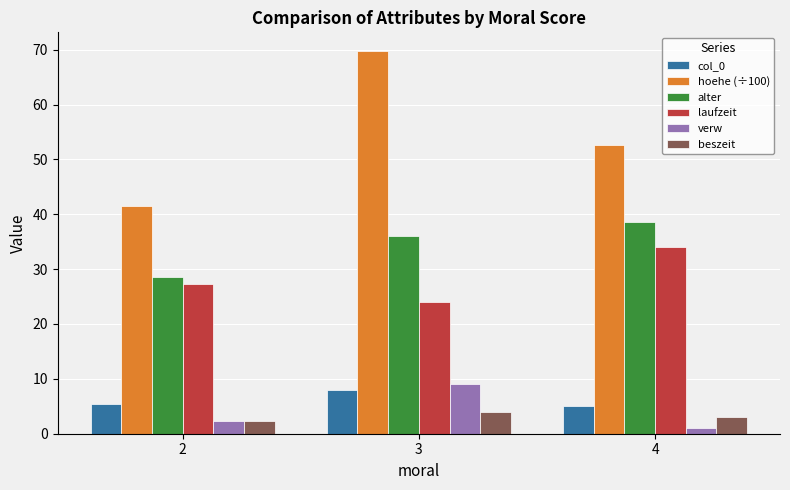

What are all the series names shown in the legend?

col_0, hoehe (÷100), alter, laufzeit, verw, beszeit